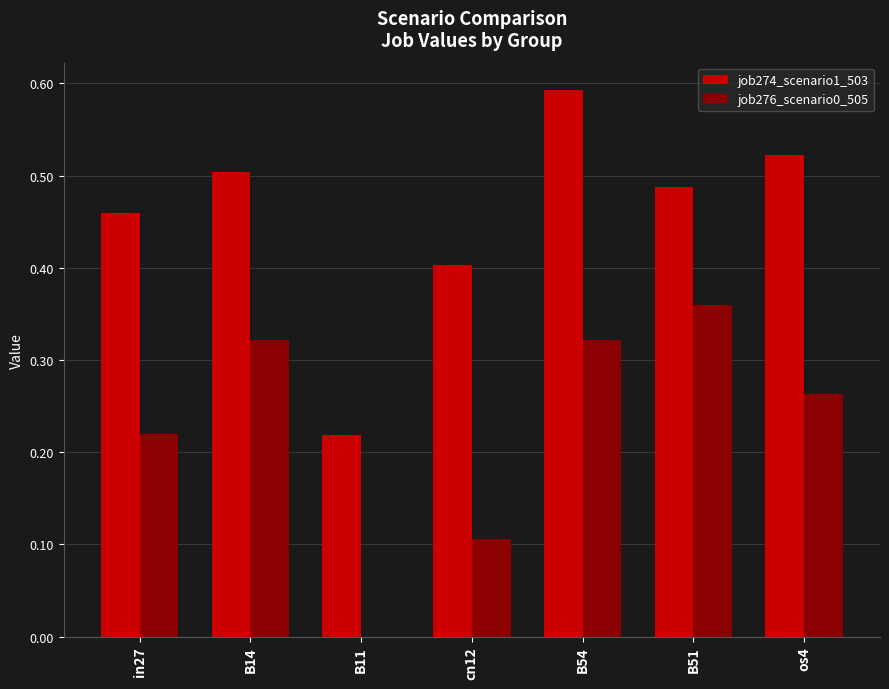

Is the value of job276_scenario0_505 at in27 greater than the value of job274_scenario1_503 at B14?

No